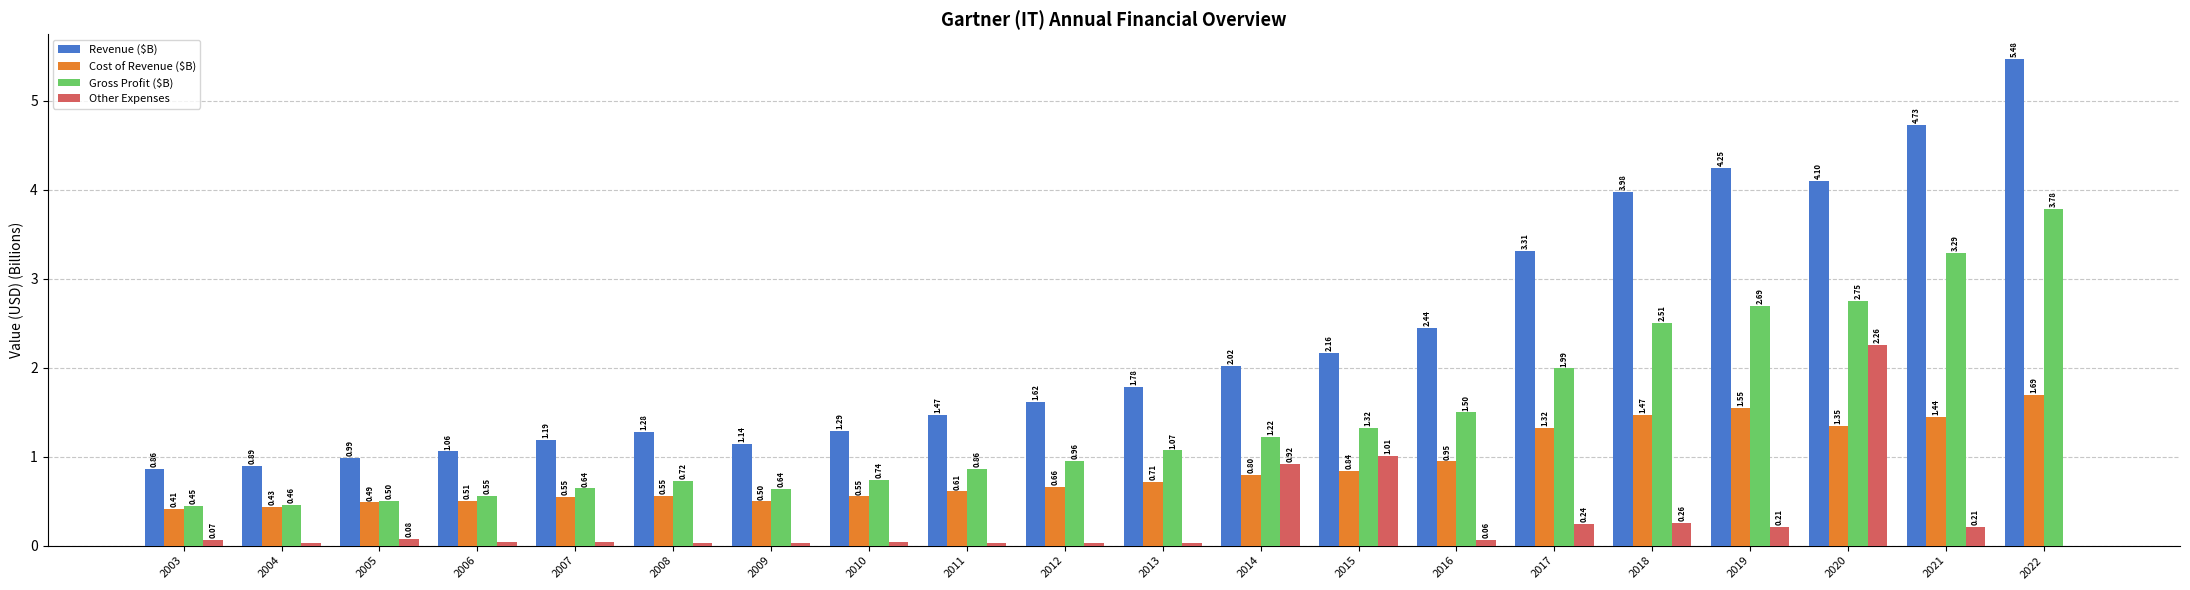

Is the value of Other Expenses at 2005 greater than the value of Cost of Revenue ($B) at 2005?

No